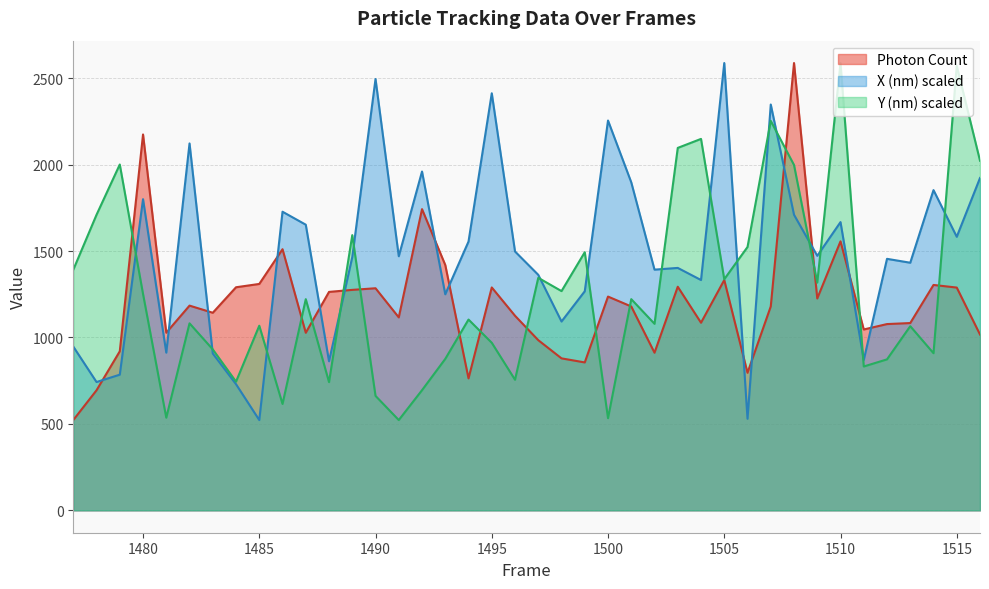

How many times do Y (nm) and X (nm) cross each other?

16